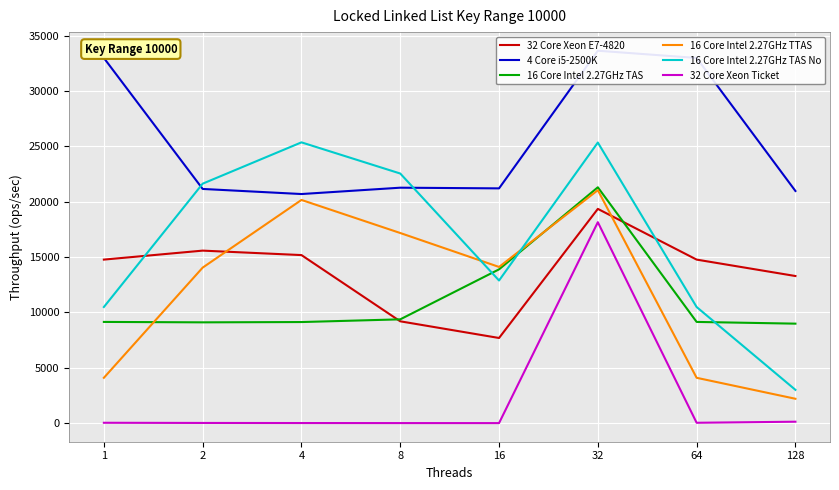

In 16 Core Intel 2.27GHz TAS, how many points are higher than both neighbors (excluding endpoints)?

1